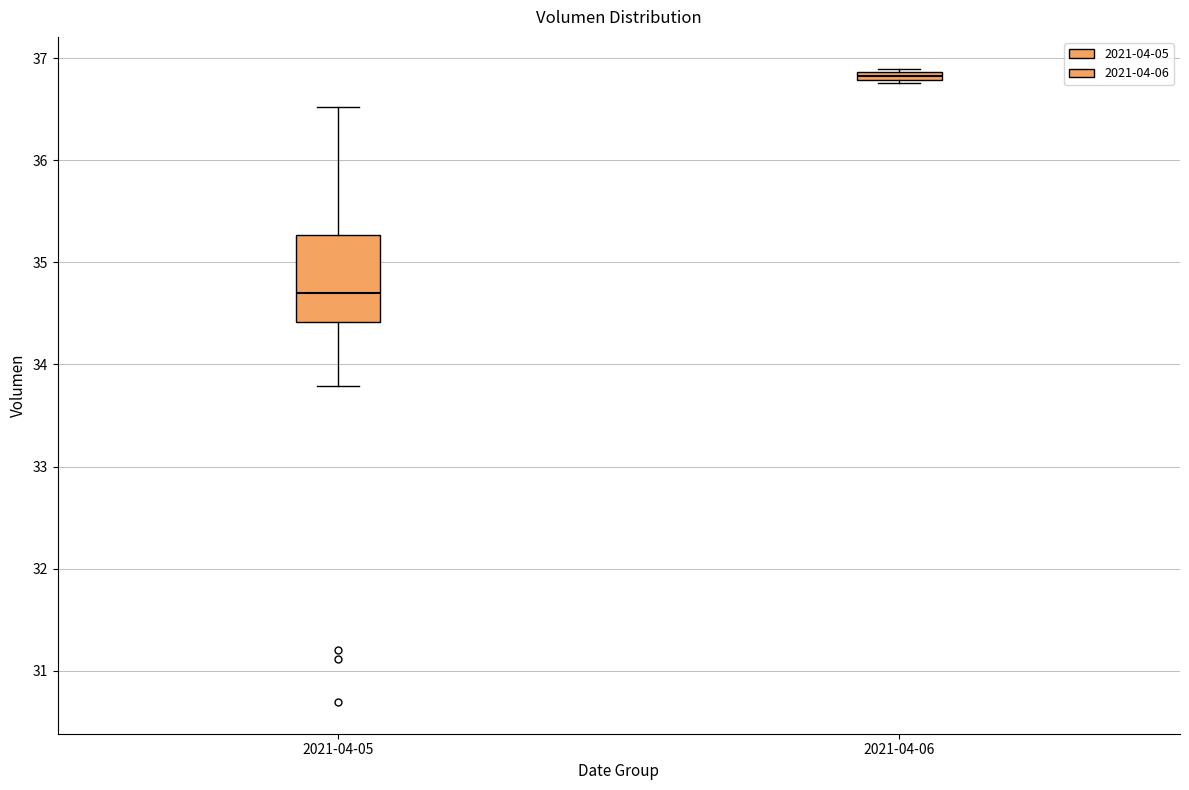

Where does the median line of the box for 2021-04-05 sit on the y-axis? The values are not printed on the chart, so give them approximately, as read against the axis.

34.7